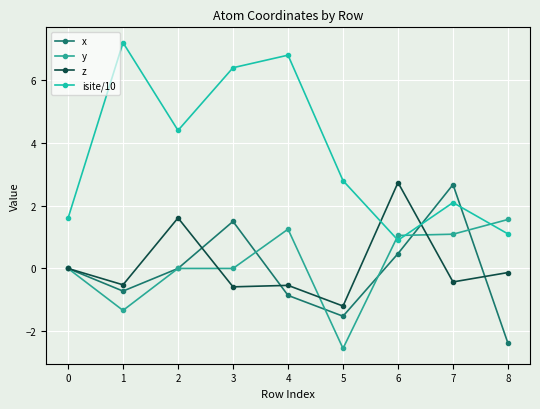

What is the value of the z point at the 5th from the left?

-0.5